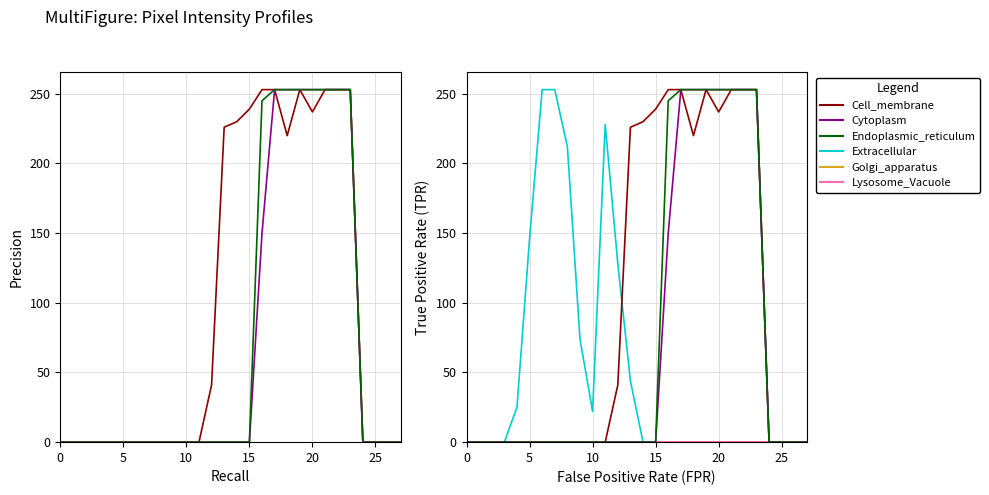

How many categories are shown in the chart?

28